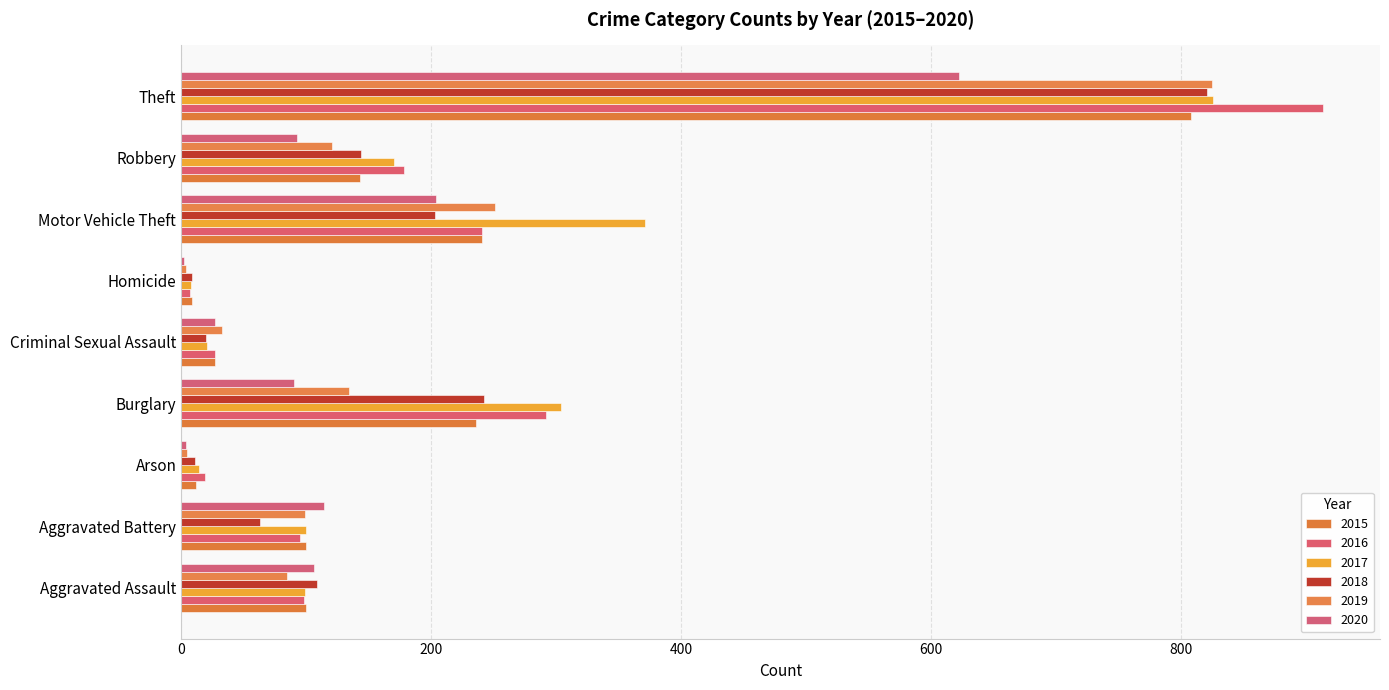

What is the spread (max minus min) of values at Homicide?

7